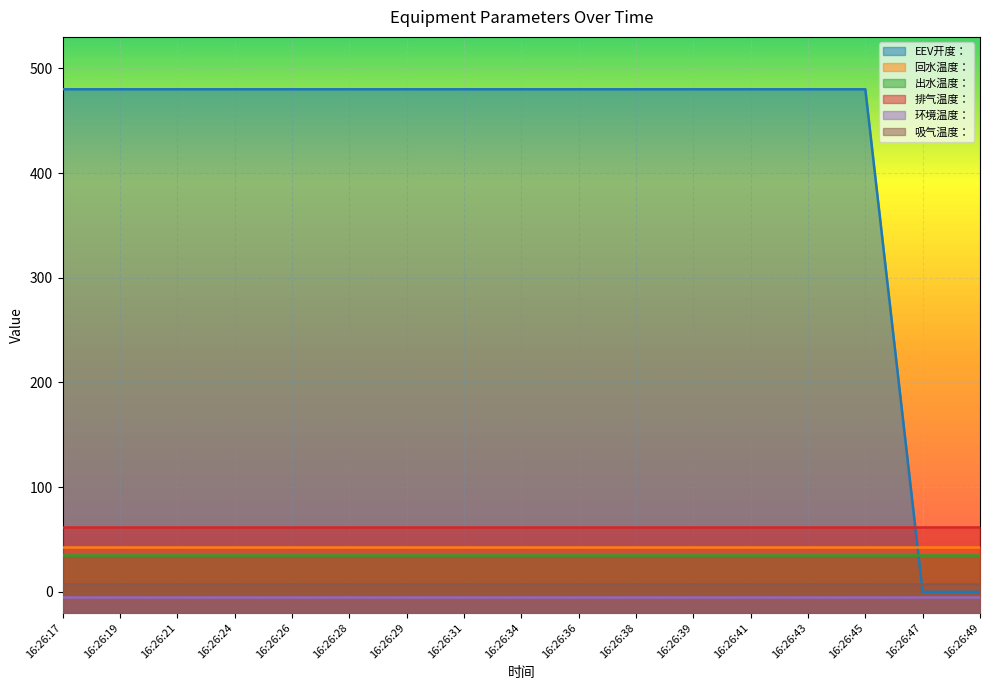

What is the sum of the 吸气温度： values at 16:26:49 and 16:26:24?

15.2